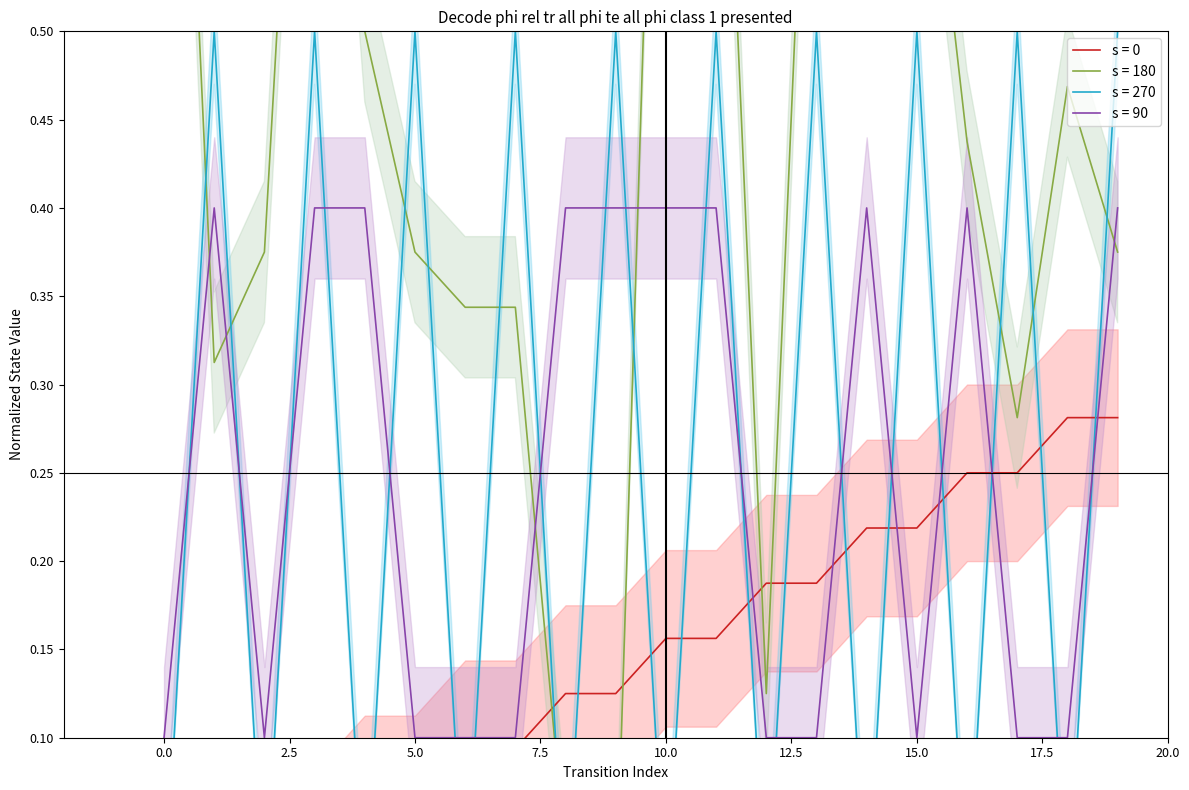

Which has a higher value, 14 or 10.0?

14